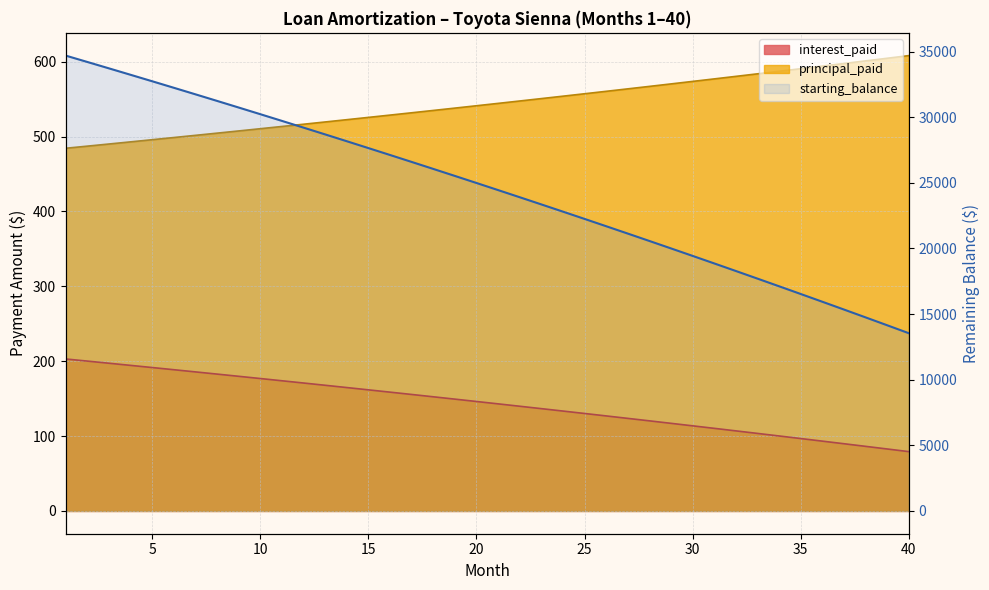

What is the greatest value displayed?

34690.0